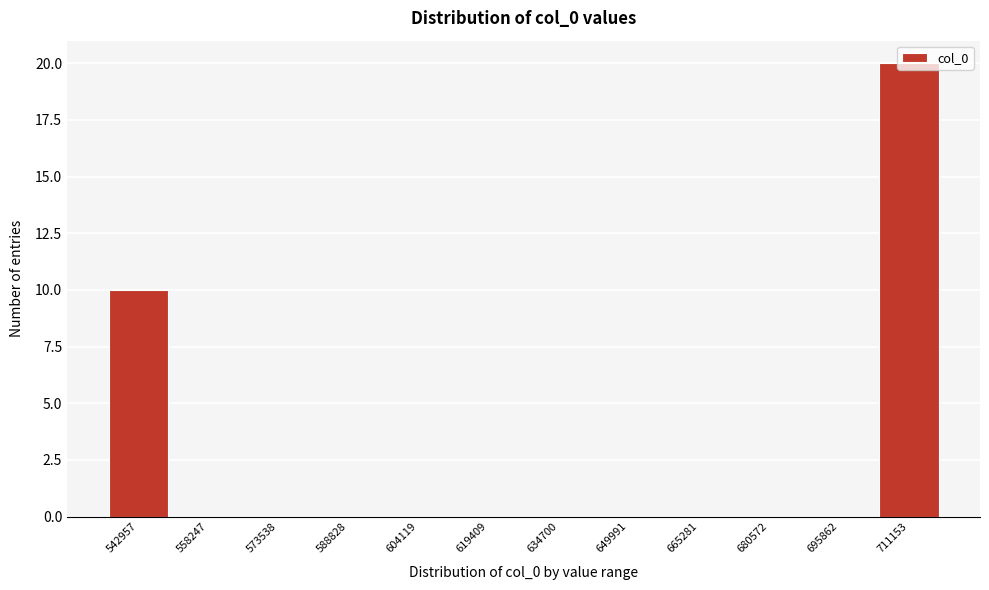

What is the sum of all values?

30